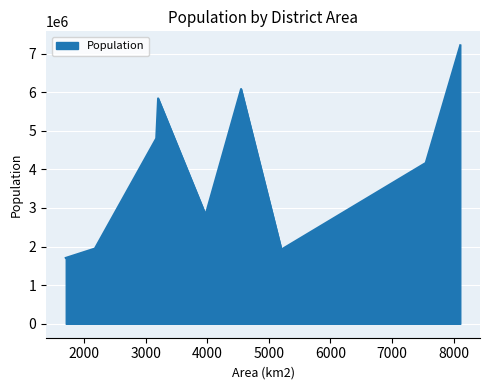

What is the smallest value displayed?

1706352